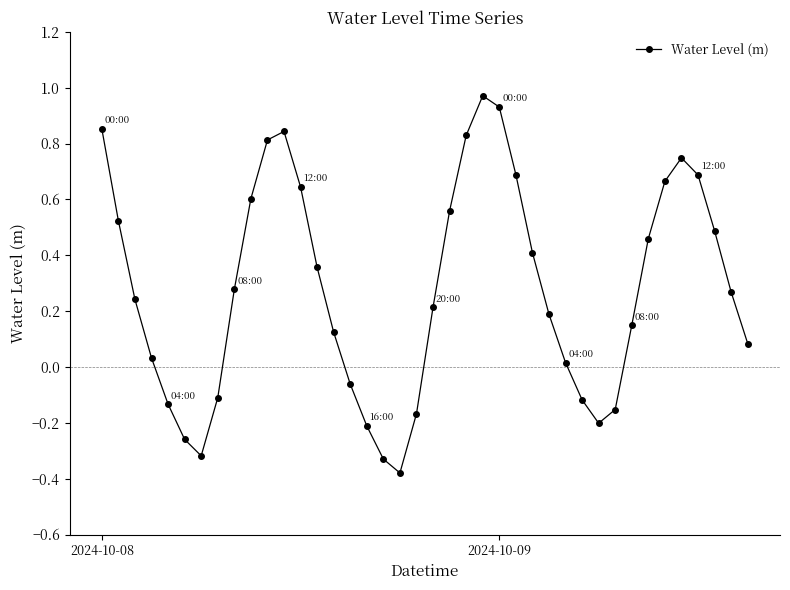

What is the difference between the maximum and minimum values?

1.4